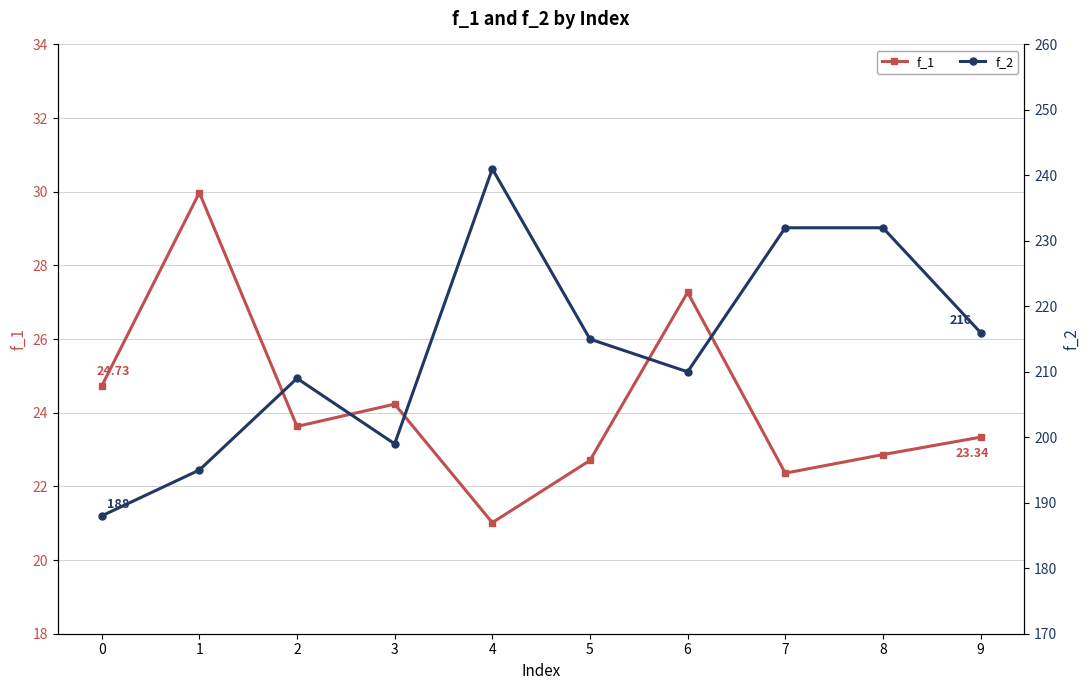

What is the sum of the f_2 values at 8 and 0?

420.0